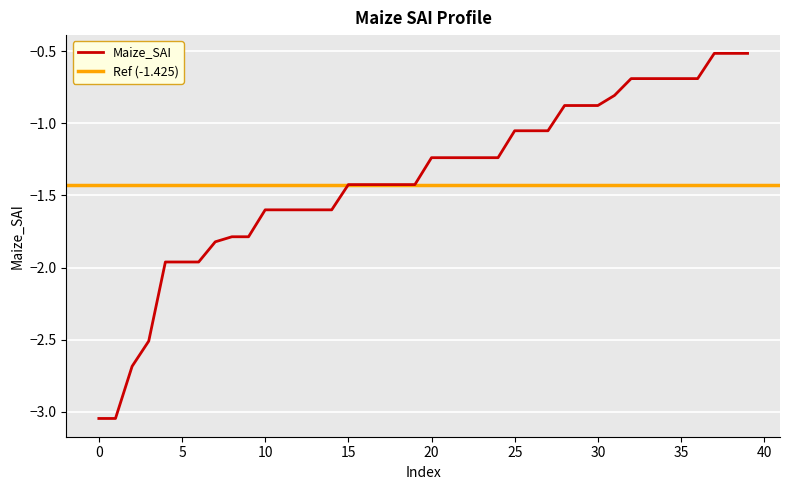

Reading left to right, what are all the values shown in this chart?

0=-3.0	1=-3.0	2=-2.7	3=-2.5	4=-2.0	5=-2.0	6=-2.0	7=-1.8	8=-1.8	9=-1.8	10=-1.6	11=-1.6	12=-1.6	13=-1.6	14=-1.6	15=-1.4	16=-1.4	17=-1.4	18=-1.4	19=-1.4	20=-1.2	21=-1.2	22=-1.2	23=-1.2	24=-1.2	25=-1.1	26=-1.1	27=-1.1	28=-0.9	29=-0.9	30=-0.9	31=-0.8	32=-0.7	33=-0.7	34=-0.7	35=-0.7	36=-0.7	37=-0.5	38=-0.5	39=-0.5